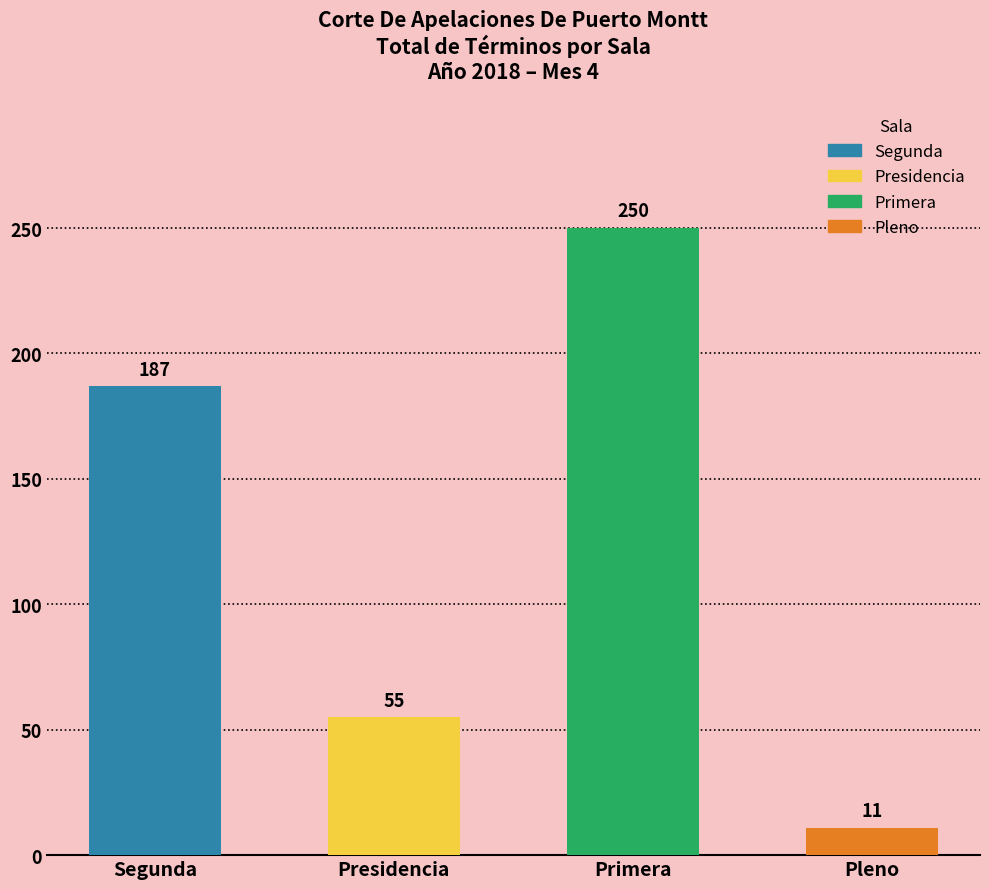

Are the bars grouped side by side (vs. stacked)?

No